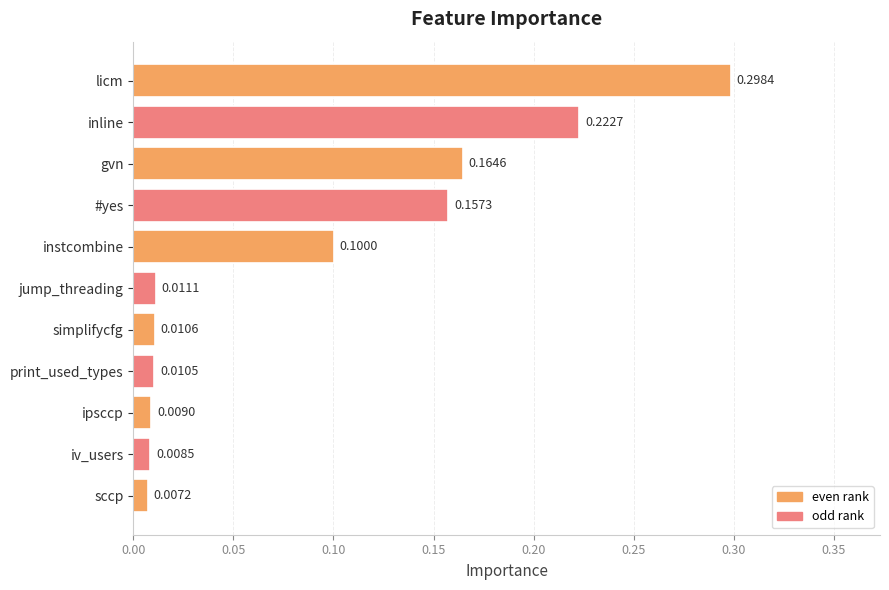

Rank the categories by value from lowest to highest.

sccp, iv_users, ipsccp, print_used_types, simplifycfg, jump_threading, instcombine, #yes, gvn, inline, licm